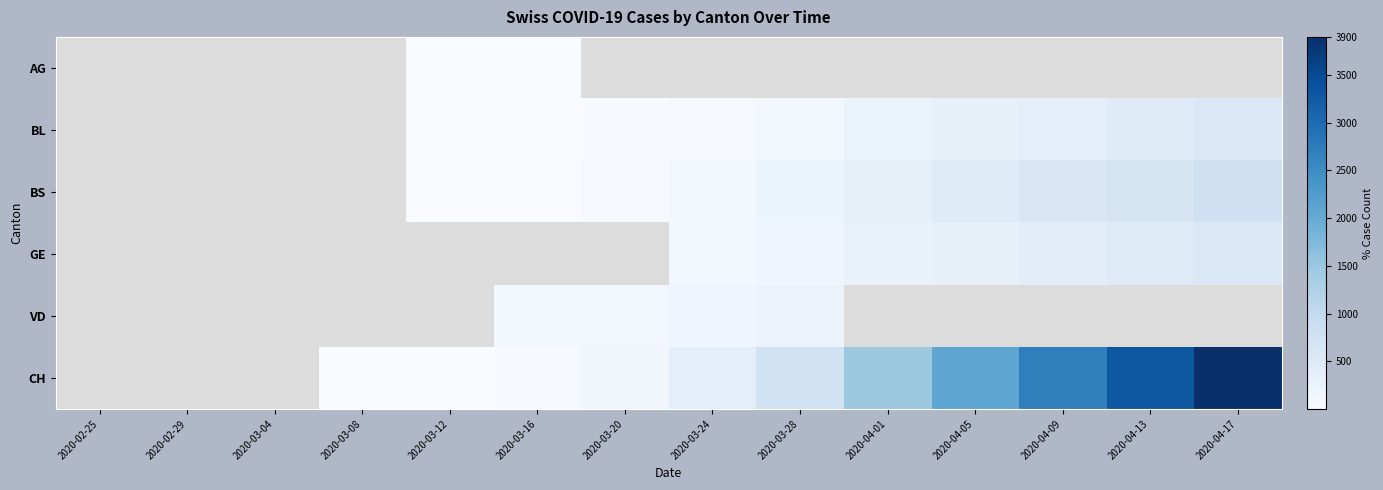

Which series has the largest total across all categories?

CH